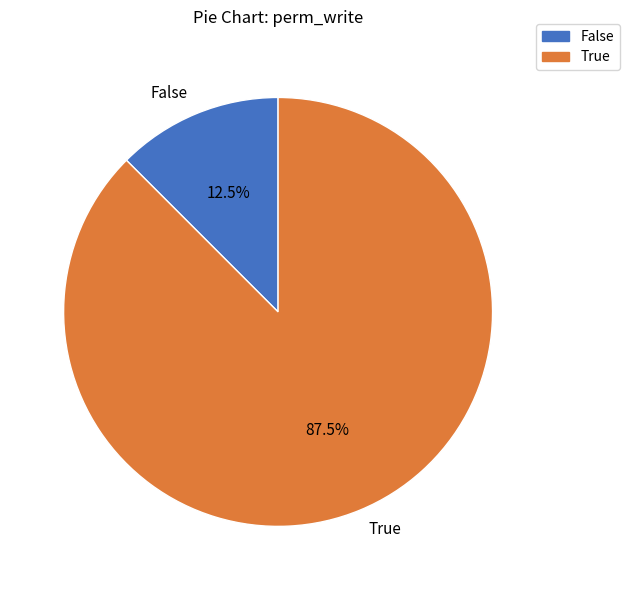

To the nearest percent, what is the average slice percentage?

50%